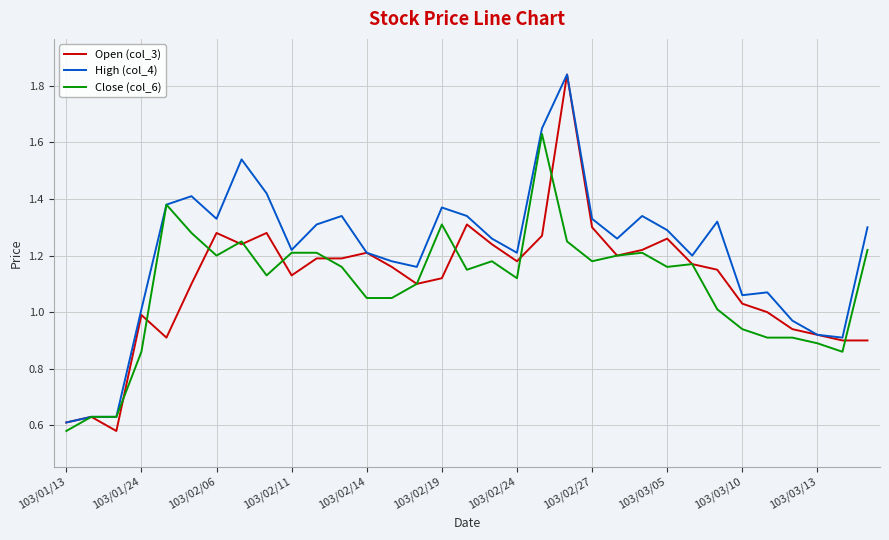

Which series has the largest range (max minus min)?

Open (col_3)